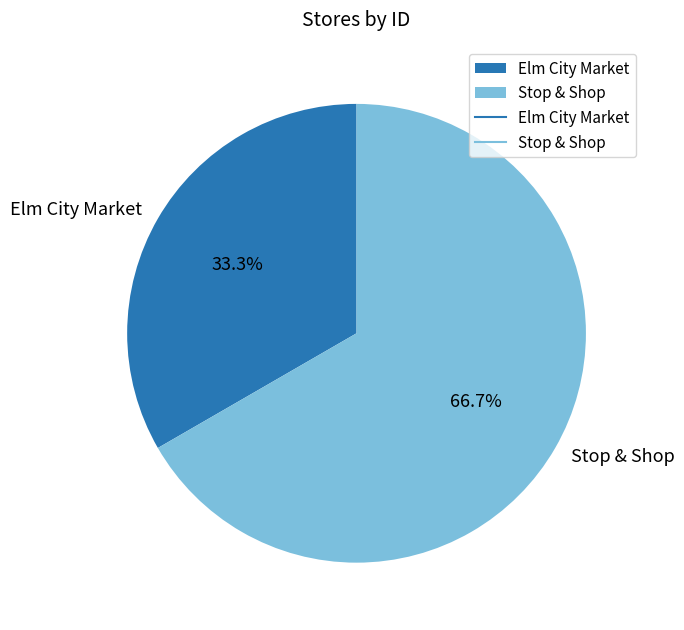

What is the total percentage of Stop & Shop and Elm City Market?

100.0%